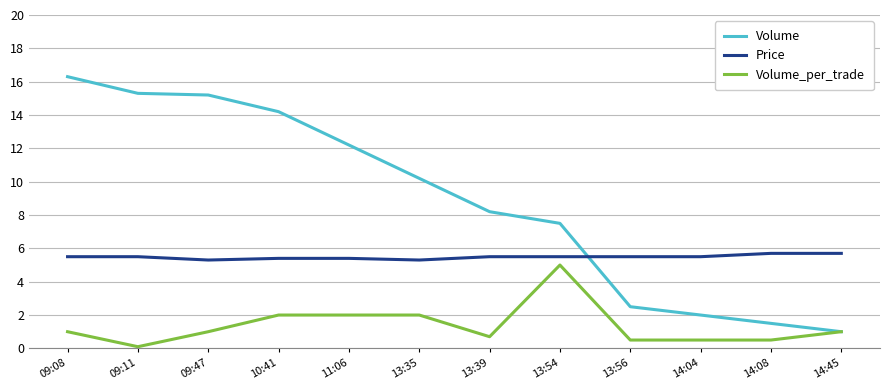

At which category does the chart reach its peak across all series?

09:08